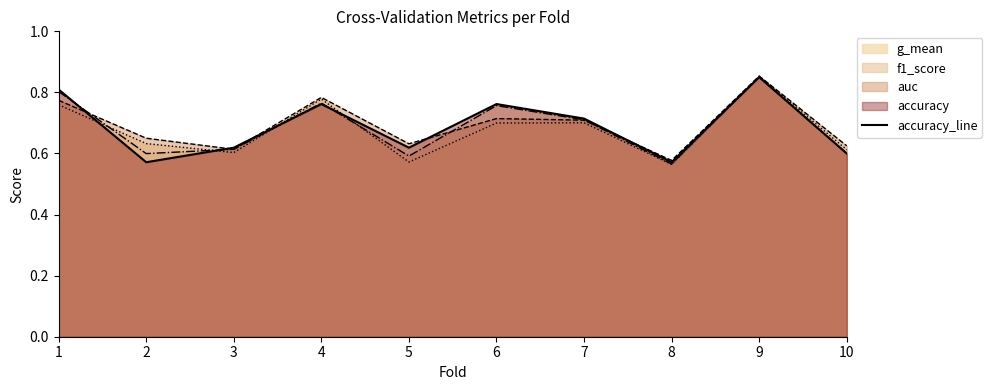

At which category does the chart reach its peak across all series?

9